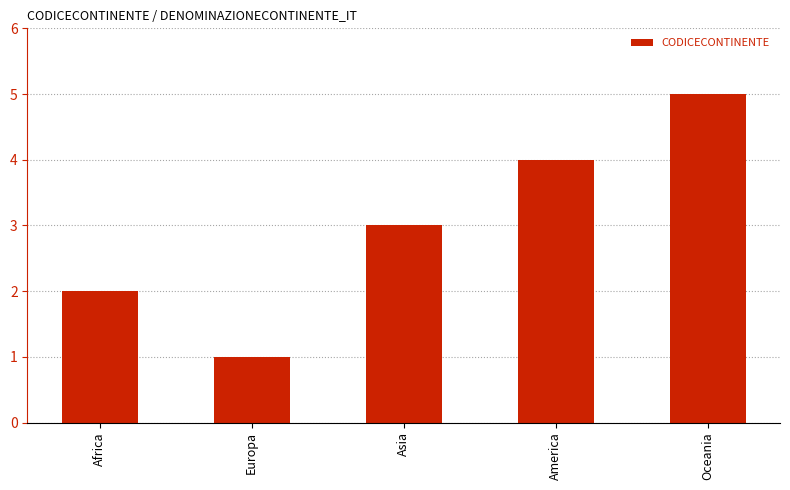

At which category does the chart reach its peak across all series?

Oceania